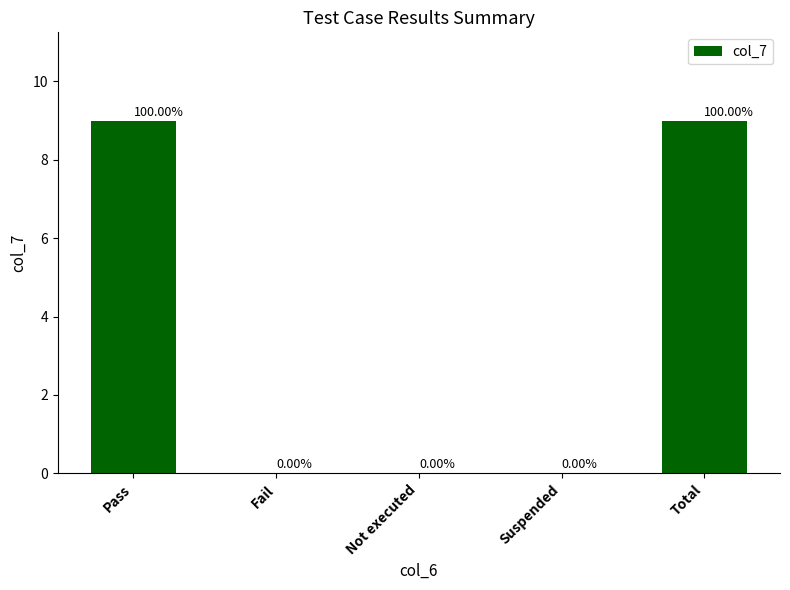

How many positive values are there?

2